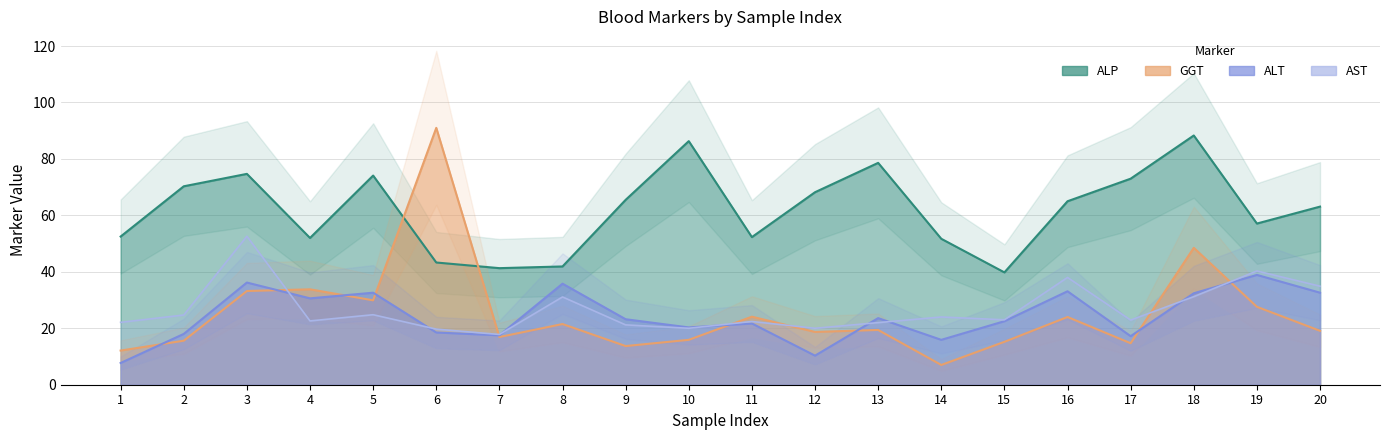

What is the sum of the GGT values at 18 and 17?

63.2